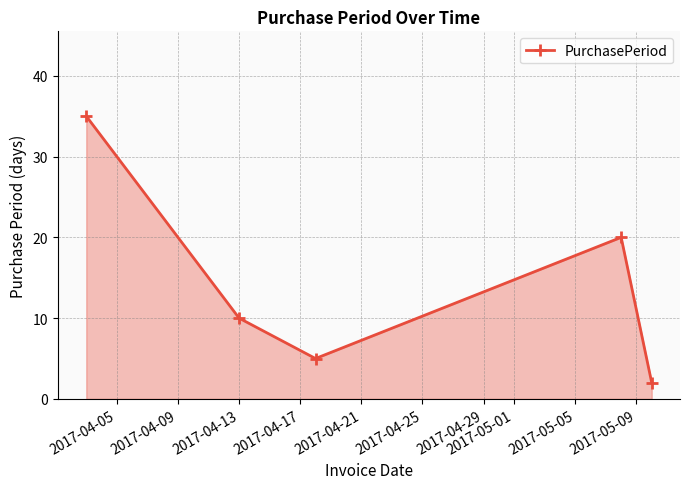

What is the difference between the second highest and second lowest values?

15